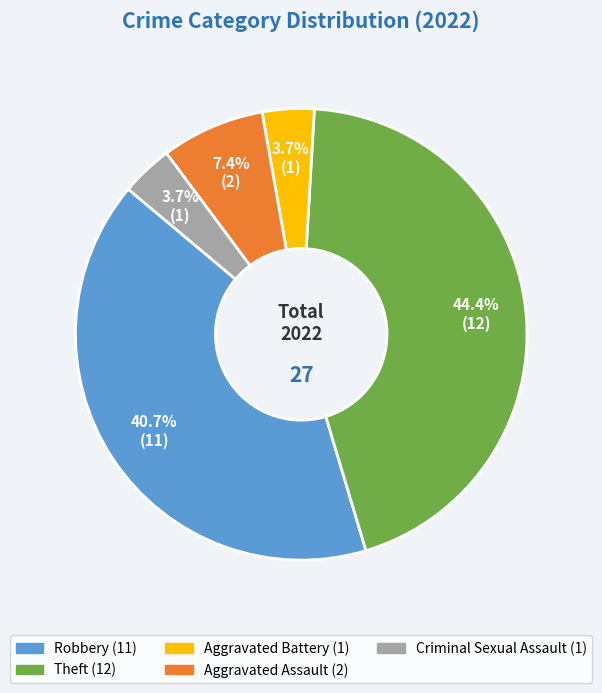

Which slice is the largest?

Theft